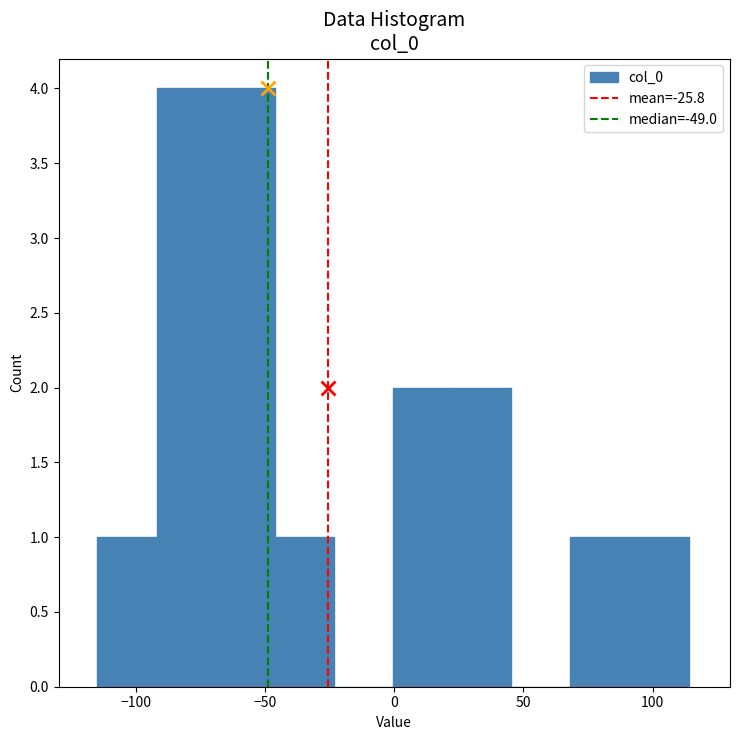

Reading left to right, transcribe this chart: for each bar, give the range it covers on the x-axis and its height. Neither the bar edges nor the heights are printed on the chart, so give them approximately, as read against the axes.

-115 to -90: 1
-90 to -70: 4
-70 to -45: 4
-45 to -25: 1
-25 to 0: 0
0 to 20: 2
20 to 45: 2
45 to 70: 0
70 to 90: 1
90 to 115: 1